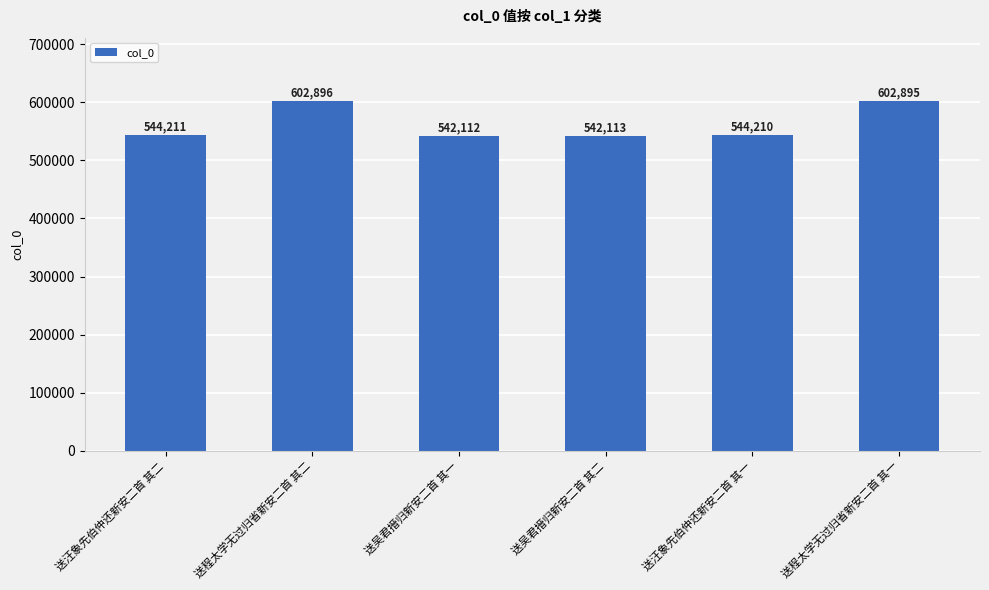

Rank the categories by value from lowest to highest.

送吴君搢归新安二首 其一, 送吴君搢归新安二首 其二, 送汪象先伯仲还新安二首 其一, 送汪象先伯仲还新安二首 其二, 送程太学无过归省新安二首 其一, 送程太学无过归省新安二首 其二